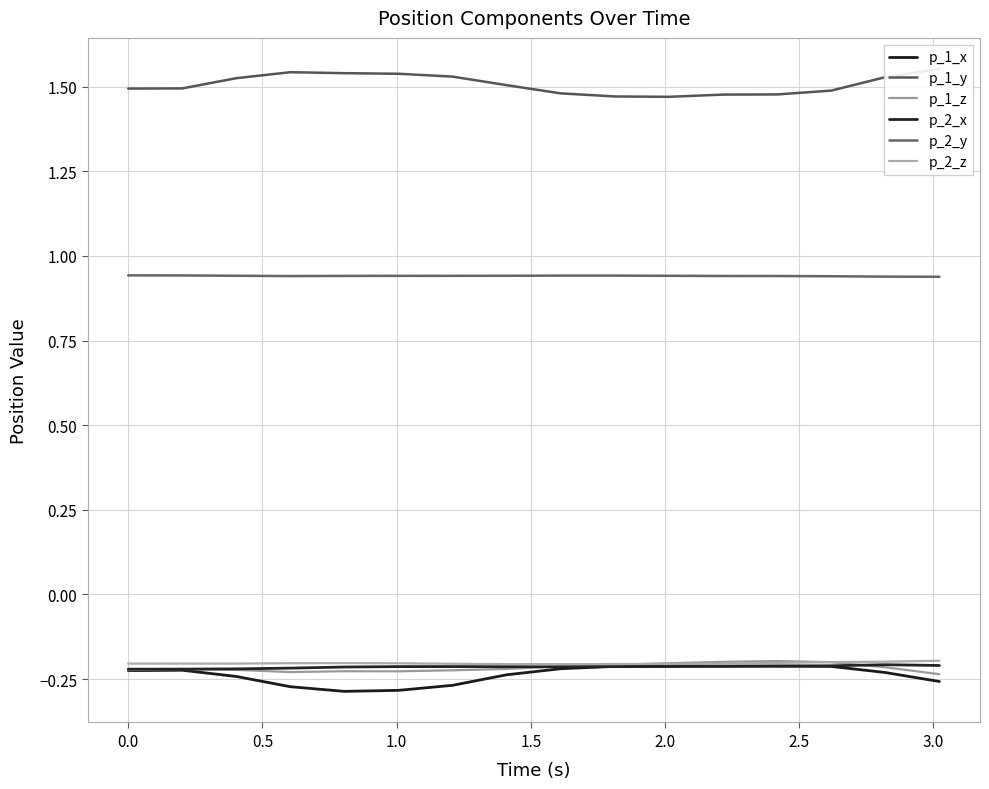

Reading right to left, extract all data points from this chart.

p_1_x: -0.3	-0.2	-0.2	-0.2	-0.2	-0.2	-0.2	-0.2	-0.2	-0.3	-0.3	-0.3	-0.3	-0.2	-0.2	-0.2
p_1_y: 1.6	1.5	1.5	1.5	1.5	1.5	1.5	1.5	1.5	1.5	1.5	1.5	1.5	1.5	1.5	1.5
p_1_z: -0.2	-0.2	-0.2	-0.2	-0.2	-0.2	-0.2	-0.2	-0.2	-0.2	-0.2	-0.2	-0.2	-0.2	-0.2	-0.2
p_2_x: -0.2	-0.2	-0.2	-0.2	-0.2	-0.2	-0.2	-0.2	-0.2	-0.2	-0.2	-0.2	-0.2	-0.2	-0.2	-0.2
p_2_y: 0.9	0.9	0.9	0.9	0.9	0.9	0.9	0.9	0.9	0.9	0.9	0.9	0.9	0.9	0.9	0.9
p_2_z: -0.2	-0.2	-0.2	-0.2	-0.2	-0.2	-0.2	-0.2	-0.2	-0.2	-0.2	-0.2	-0.2	-0.2	-0.2	-0.2